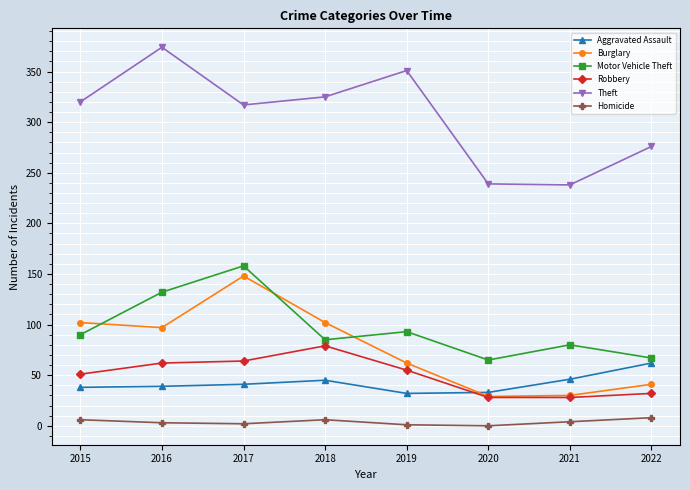

What is the minimum value for Robbery?

28